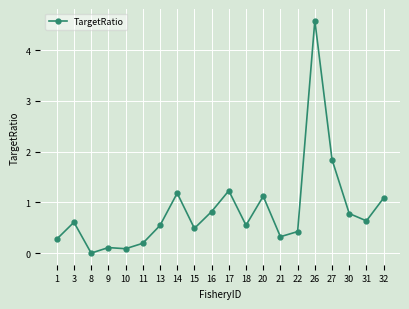

The value at 27 is 1.8. True or false?

True